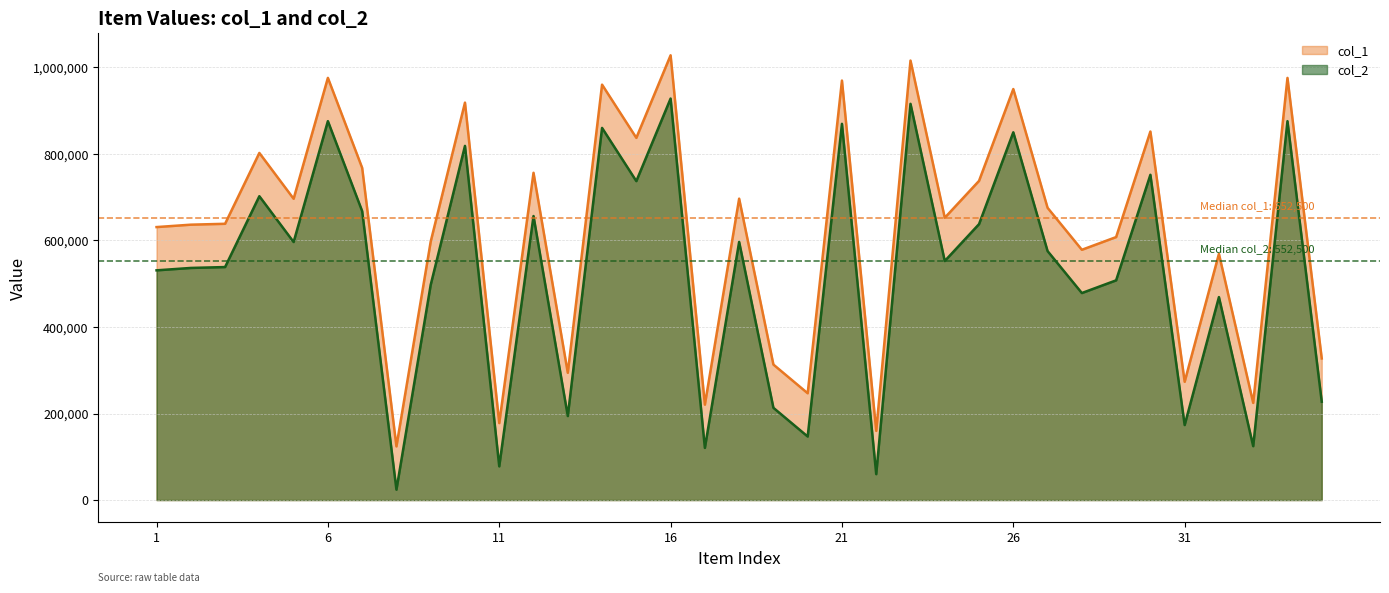

What is the difference between the highest and lowest values at 7?

100000